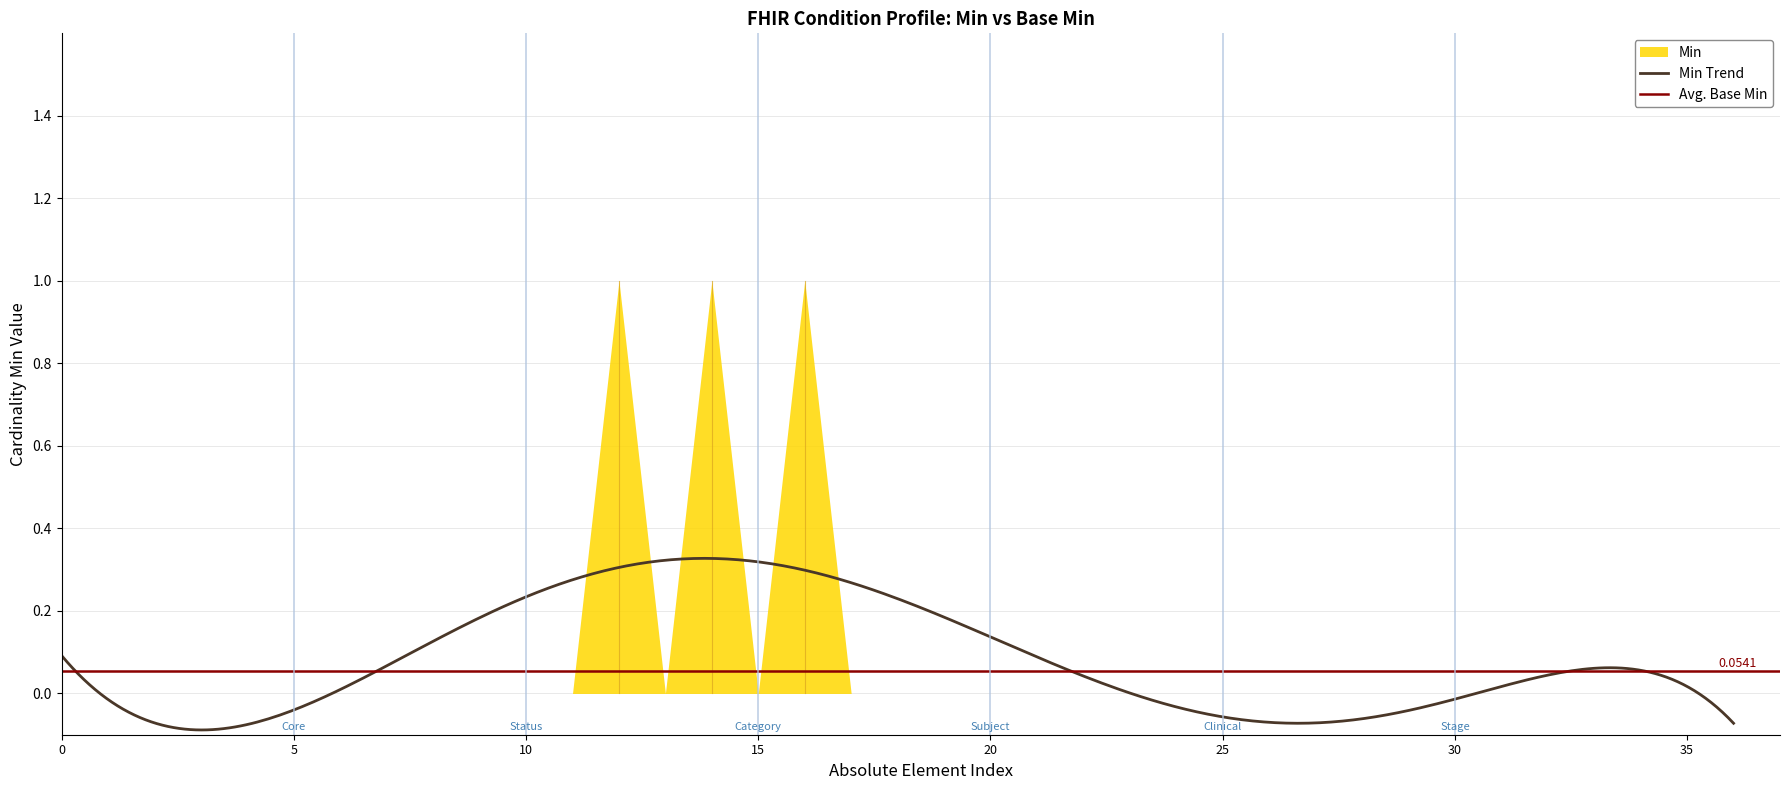

True or false: Min has a value of 1 at Condition.extension.

False